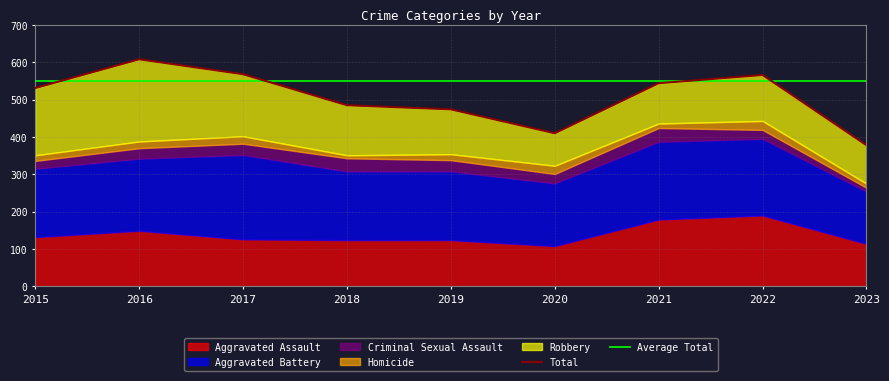

At 2019, list the series in order from largest to smallest.

Aggravated Battery, Aggravated Assault, Robbery, Criminal Sexual Assault, Homicide